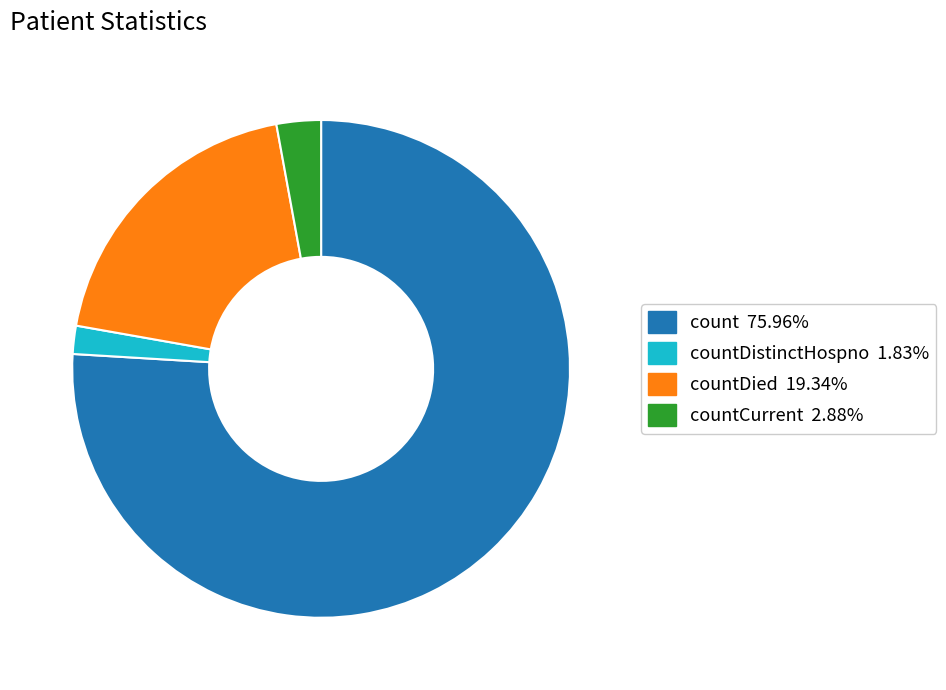

Does any single category account for the majority?

Yes